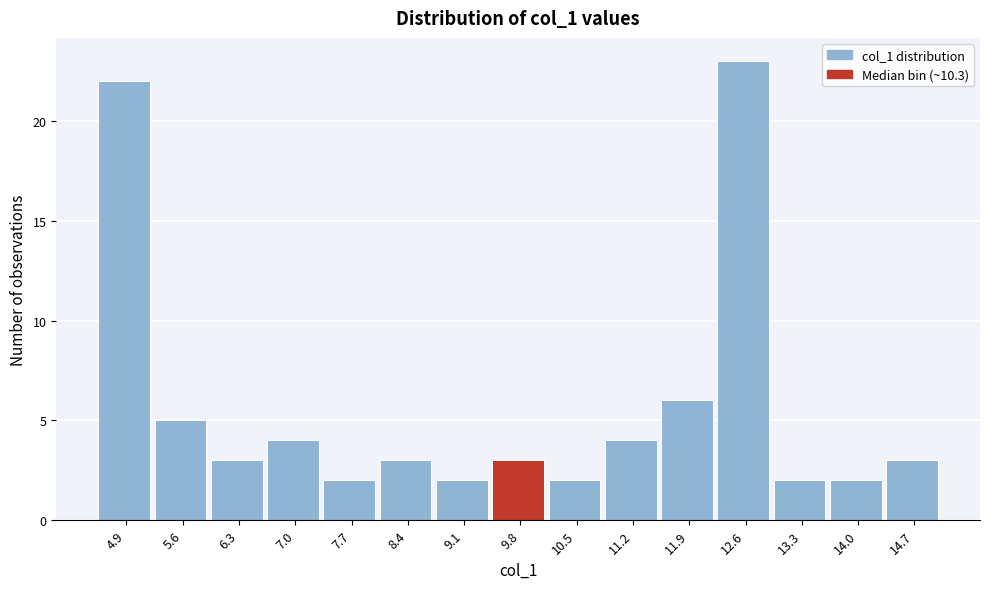

Reading left to right, extract all data points from this chart.

4.9=22	5.6=5	6.3=3	7.0=4	7.7=2	8.4=3	9.1=2	9.8=3	10.5=2	11.2=4	11.9=6	12.6=23	13.3=2	14.0=2	14.7=3